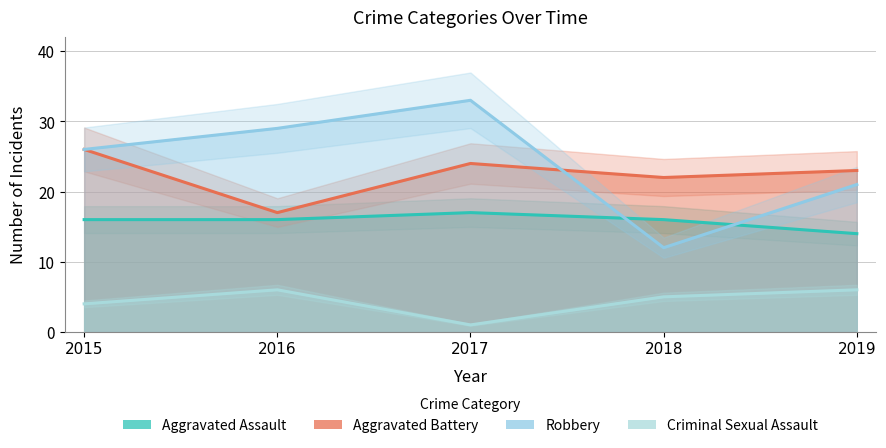

At how many categories does at least one series exceed 16?

5